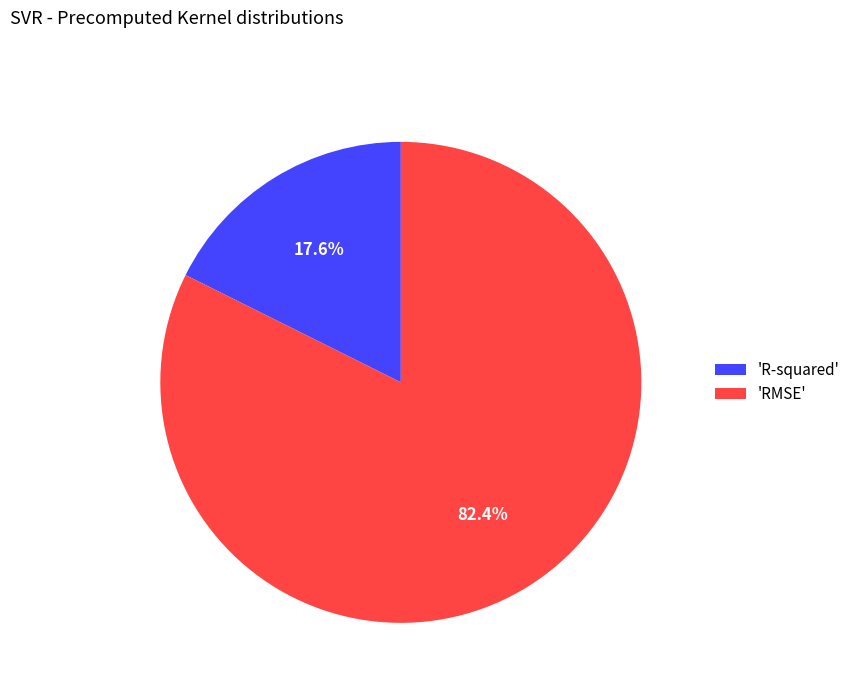

How much of the chart is everything except 'R-squared'?

82.4%